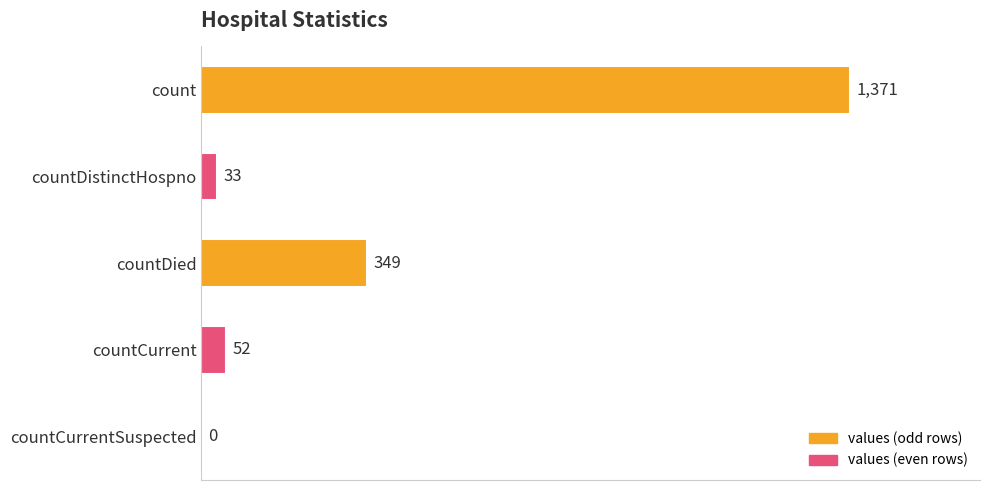

True or false: the data shows 2444 at count.

False